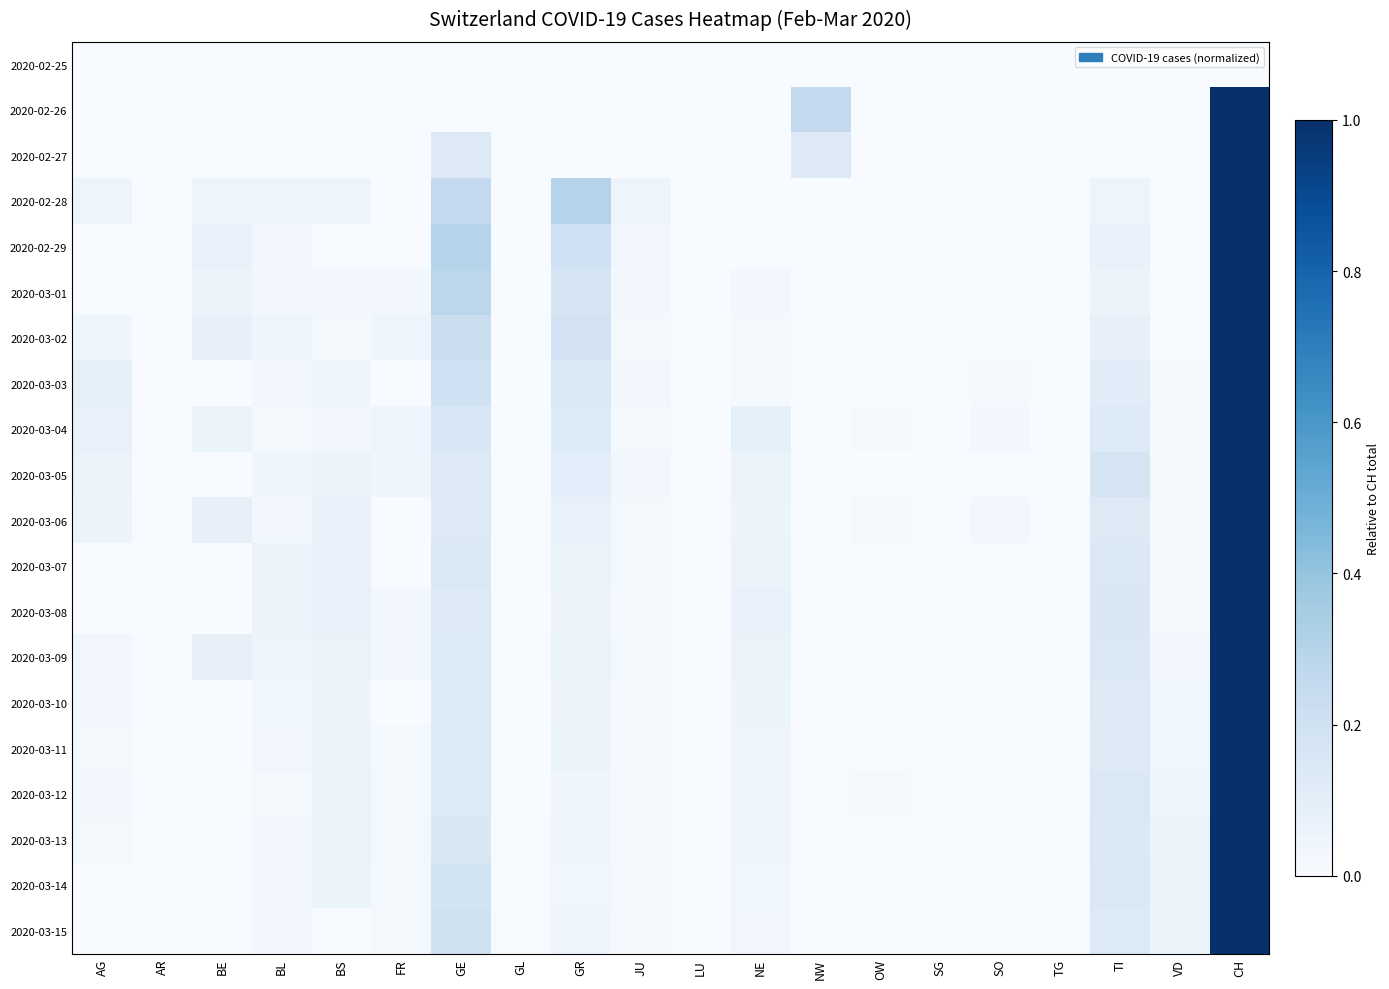

Reading left to right, extract all data points from this chart.

2020-02-25: AG=0.0	AR=0.0	BE=0.0	BL=0.0	BS=0.0	FR=0.0	GE=0.0	GL=0.0	GR=0.0	JU=0.0	LU=0.0	NE=0.0	NW=0.0	OW=0.0	SG=0.0	SO=0.0	TG=0.0	TI=0.0	VD=0.0	CH=0.0
2020-02-26: AG=0.0	AR=0.0	BE=0.0	BL=0.0	BS=0.0	FR=0.0	GE=0.0	GL=0.0	GR=0.0	JU=0.0	LU=0.0	NE=0.0	NW=0.2	OW=0.0	SG=0.0	SO=0.0	TG=0.0	TI=0.0	VD=0.0	CH=1.0
2020-02-27: AG=0.0	AR=0.0	BE=0.0	BL=0.0	BS=0.0	FR=0.0	GE=0.1	GL=0.0	GR=0.0	JU=0.0	LU=0.0	NE=0.0	NW=0.1	OW=0.0	SG=0.0	SO=0.0	TG=0.0	TI=0.0	VD=0.0	CH=1.0
2020-02-28: AG=0.1	AR=0.0	BE=0.1	BL=0.1	BS=0.1	FR=0.0	GE=0.2	GL=0.0	GR=0.3	JU=0.1	LU=0.0	NE=0.0	NW=0.0	OW=0.0	SG=0.0	SO=0.0	TG=0.0	TI=0.1	VD=0.0	CH=1.0
2020-02-29: AG=0.0	AR=0.0	BE=0.1	BL=0.0	BS=0.0	FR=0.0	GE=0.3	GL=0.0	GR=0.2	JU=0.0	LU=0.0	NE=0.0	NW=0.0	OW=0.0	SG=0.0	SO=0.0	TG=0.0	TI=0.1	VD=0.0	CH=1.0
2020-03-01: AG=0.0	AR=0.0	BE=0.1	BL=0.0	BS=0.0	FR=0.0	GE=0.3	GL=0.0	GR=0.2	JU=0.0	LU=0.0	NE=0.0	NW=0.0	OW=0.0	SG=0.0	SO=0.0	TG=0.0	TI=0.1	VD=0.0	CH=1.0
2020-03-02: AG=0.0	AR=0.0	BE=0.1	BL=0.0	BS=0.0	FR=0.0	GE=0.2	GL=0.0	GR=0.2	JU=0.0	LU=0.0	NE=0.0	NW=0.0	OW=0.0	SG=0.0	SO=0.0	TG=0.0	TI=0.1	VD=0.0	CH=1.0
2020-03-03: AG=0.1	AR=0.0	BE=0.0	BL=0.0	BS=0.0	FR=0.0	GE=0.2	GL=0.0	GR=0.1	JU=0.0	LU=0.0	NE=0.0	NW=0.0	OW=0.0	SG=0.0	SO=0.0	TG=0.0	TI=0.1	VD=0.0	CH=1.0
2020-03-04: AG=0.1	AR=0.0	BE=0.1	BL=0.0	BS=0.0	FR=0.0	GE=0.2	GL=0.0	GR=0.1	JU=0.0	LU=0.0	NE=0.1	NW=0.0	OW=0.0	SG=0.0	SO=0.0	TG=0.0	TI=0.1	VD=0.0	CH=1.0
2020-03-05: AG=0.1	AR=0.0	BE=0.0	BL=0.0	BS=0.1	FR=0.0	GE=0.1	GL=0.0	GR=0.1	JU=0.0	LU=0.0	NE=0.1	NW=0.0	OW=0.0	SG=0.0	SO=0.0	TG=0.0	TI=0.2	VD=0.0	CH=1.0
2020-03-06: AG=0.1	AR=0.0	BE=0.1	BL=0.0	BS=0.1	FR=0.0	GE=0.1	GL=0.0	GR=0.1	JU=0.0	LU=0.0	NE=0.1	NW=0.0	OW=0.0	SG=0.0	SO=0.0	TG=0.0	TI=0.1	VD=0.0	CH=1.0
2020-03-07: AG=0.0	AR=0.0	BE=0.0	BL=0.1	BS=0.1	FR=0.0	GE=0.1	GL=0.0	GR=0.1	JU=0.0	LU=0.0	NE=0.1	NW=0.0	OW=0.0	SG=0.0	SO=0.0	TG=0.0	TI=0.1	VD=0.0	CH=1.0
2020-03-08: AG=0.0	AR=0.0	BE=0.0	BL=0.1	BS=0.1	FR=0.0	GE=0.1	GL=0.0	GR=0.1	JU=0.0	LU=0.0	NE=0.1	NW=0.0	OW=0.0	SG=0.0	SO=0.0	TG=0.0	TI=0.2	VD=0.0	CH=1.0
2020-03-09: AG=0.0	AR=0.0	BE=0.1	BL=0.0	BS=0.1	FR=0.0	GE=0.1	GL=0.0	GR=0.1	JU=0.0	LU=0.0	NE=0.1	NW=0.0	OW=0.0	SG=0.0	SO=0.0	TG=0.0	TI=0.1	VD=0.0	CH=1.0
2020-03-10: AG=0.0	AR=0.0	BE=0.0	BL=0.0	BS=0.1	FR=0.0	GE=0.1	GL=0.0	GR=0.1	JU=0.0	LU=0.0	NE=0.1	NW=0.0	OW=0.0	SG=0.0	SO=0.0	TG=0.0	TI=0.1	VD=0.0	CH=1.0
2020-03-11: AG=0.0	AR=0.0	BE=0.0	BL=0.0	BS=0.1	FR=0.0	GE=0.1	GL=0.0	GR=0.1	JU=0.0	LU=0.0	NE=0.0	NW=0.0	OW=0.0	SG=0.0	SO=0.0	TG=0.0	TI=0.1	VD=0.0	CH=1.0
2020-03-12: AG=0.0	AR=0.0	BE=0.0	BL=0.0	BS=0.1	FR=0.0	GE=0.1	GL=0.0	GR=0.0	JU=0.0	LU=0.0	NE=0.0	NW=0.0	OW=0.0	SG=0.0	SO=0.0	TG=0.0	TI=0.1	VD=0.0	CH=1.0
2020-03-13: AG=0.0	AR=0.0	BE=0.0	BL=0.0	BS=0.1	FR=0.0	GE=0.2	GL=0.0	GR=0.0	JU=0.0	LU=0.0	NE=0.0	NW=0.0	OW=0.0	SG=0.0	SO=0.0	TG=0.0	TI=0.1	VD=0.1	CH=1.0
2020-03-14: AG=0.0	AR=0.0	BE=0.0	BL=0.0	BS=0.1	FR=0.0	GE=0.2	GL=0.0	GR=0.0	JU=0.0	LU=0.0	NE=0.0	NW=0.0	OW=0.0	SG=0.0	SO=0.0	TG=0.0	TI=0.1	VD=0.1	CH=1.0
2020-03-15: AG=0.0	AR=0.0	BE=0.0	BL=0.0	BS=0.0	FR=0.0	GE=0.2	GL=0.0	GR=0.0	JU=0.0	LU=0.0	NE=0.0	NW=0.0	OW=0.0	SG=0.0	SO=0.0	TG=0.0	TI=0.1	VD=0.1	CH=1.0